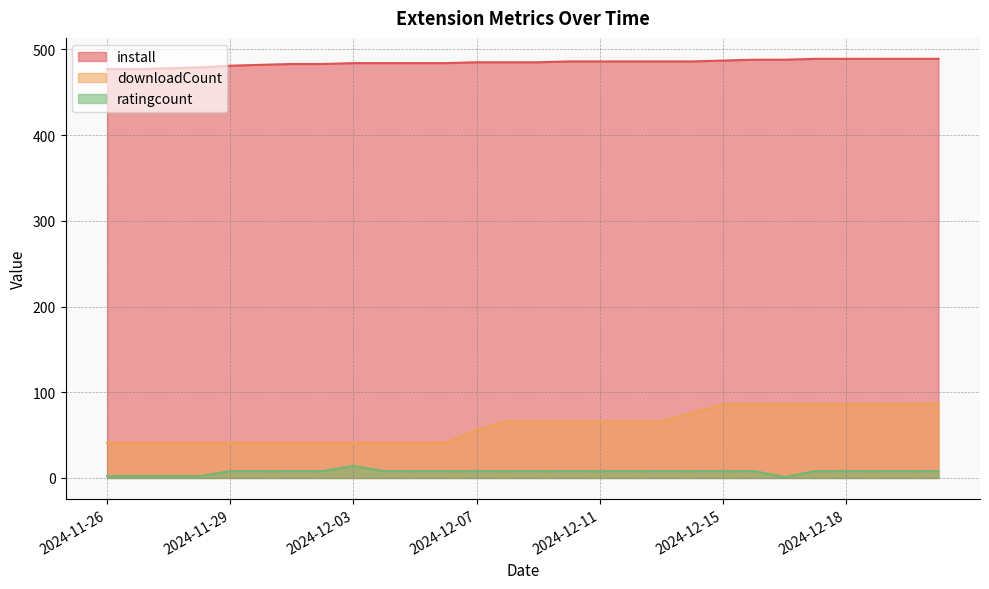

What are all the series names shown in the legend?

install, downloadCount, ratingcount